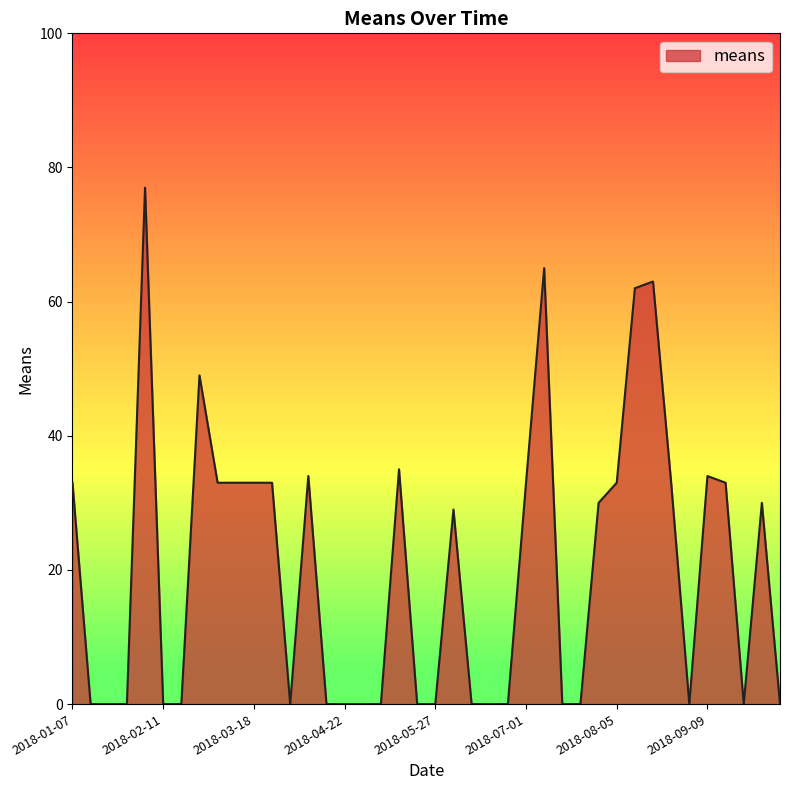

What is the greatest value displayed?

77